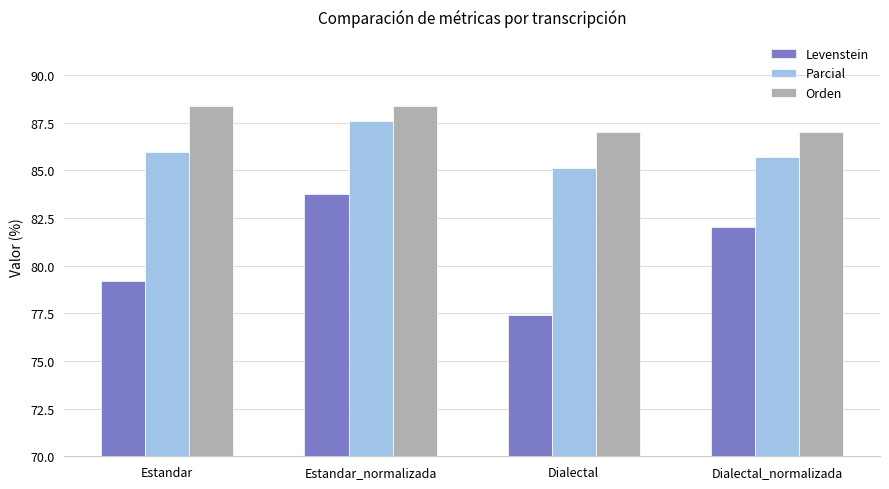

What is the difference between the highest and lowest values at Dialectal_normalizada?

4.9